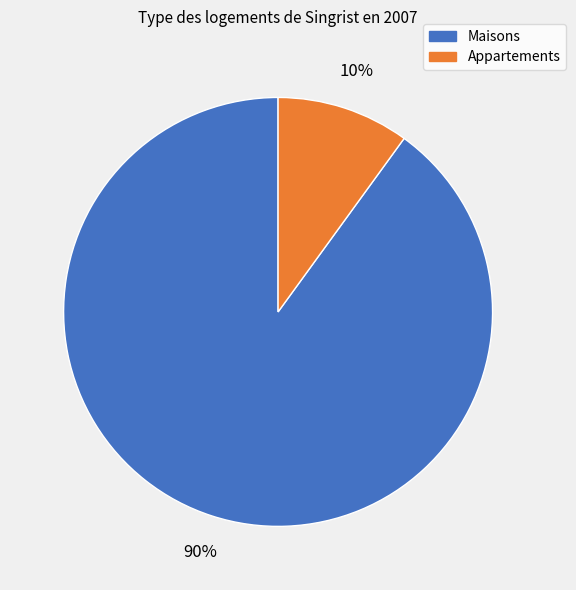

Is there any slice that represents more than half of the pie?

Yes